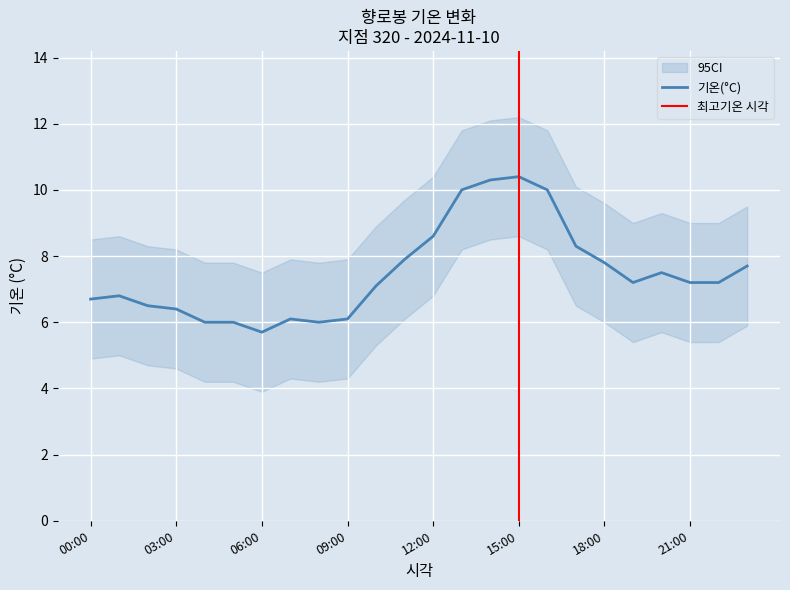

What is the label of the 11th point from the right?

13:00